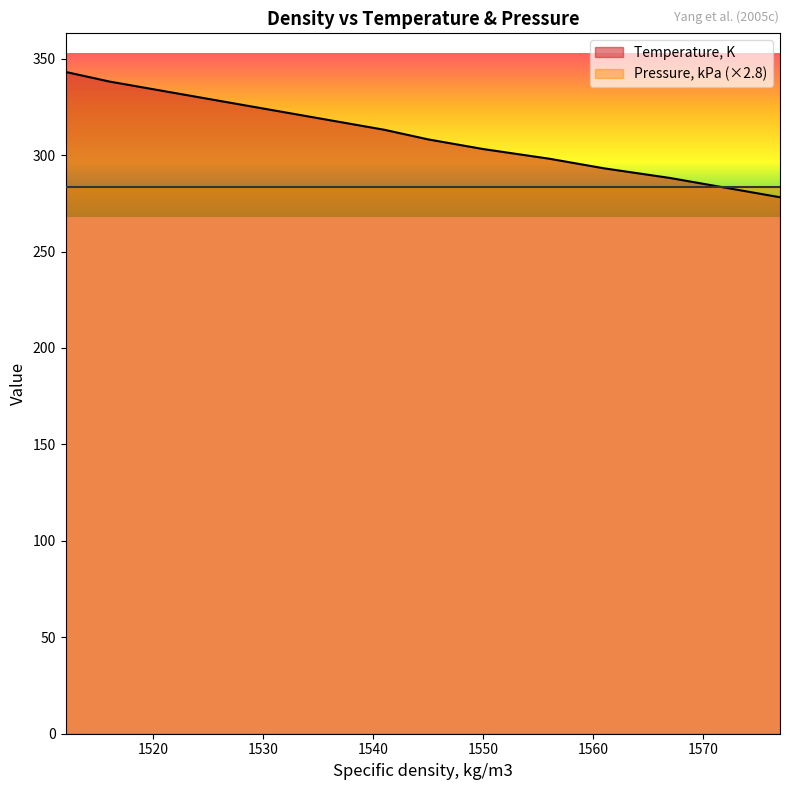

Which category has the lowest value across all series?

1577